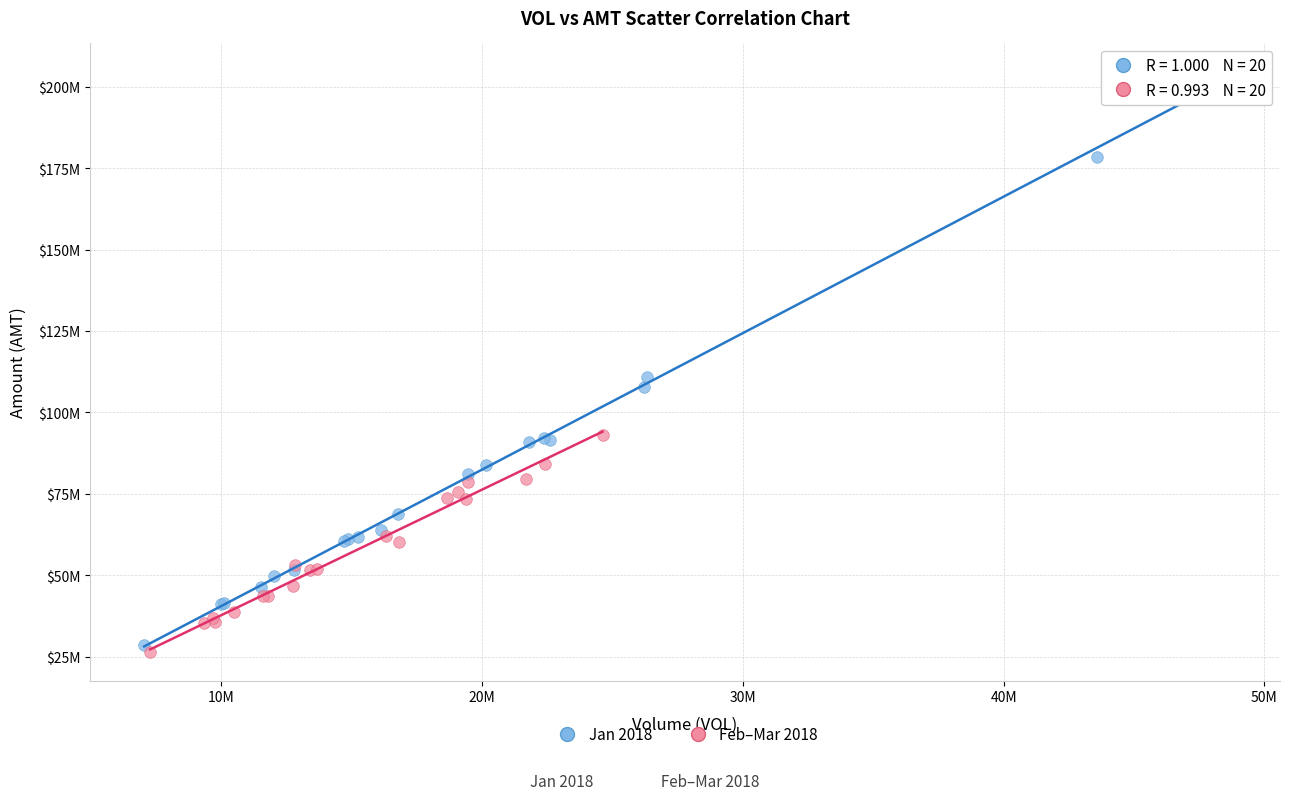

What are all the series names shown in the legend?

Jan 2018, Feb–Mar 2018